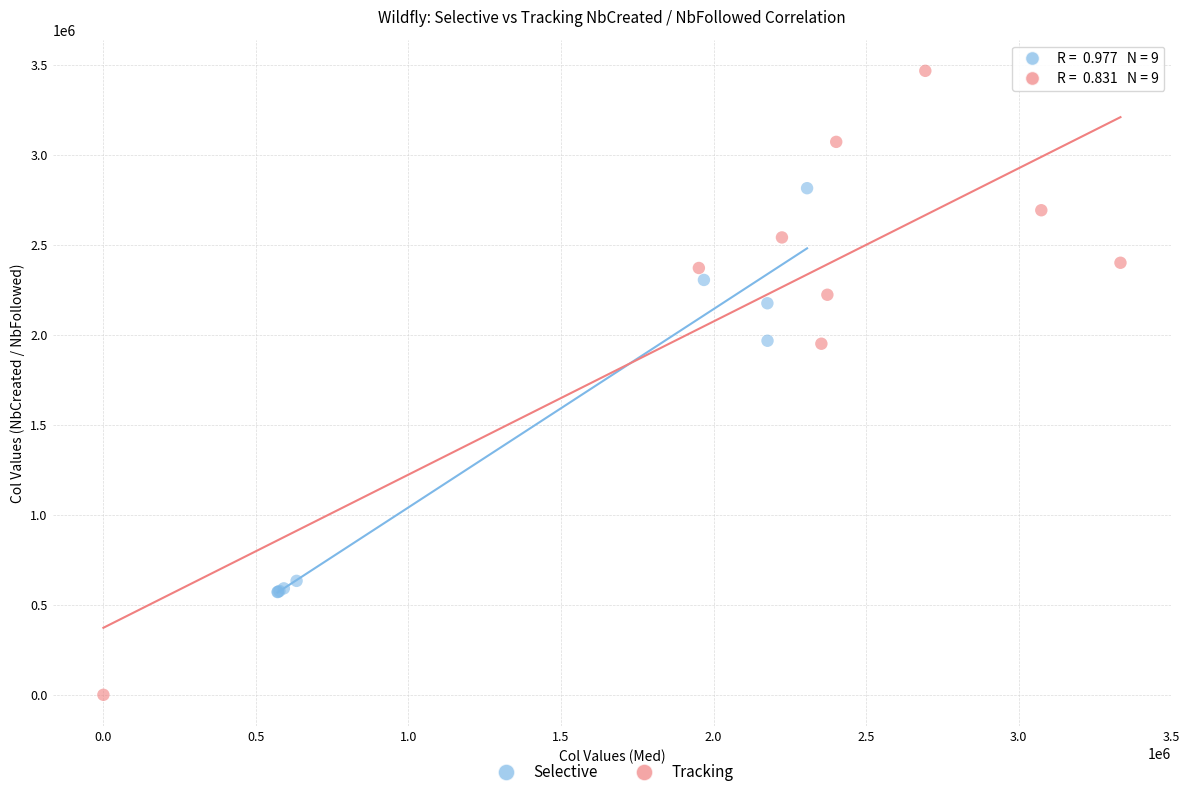

Which series contains the highest Y value?

Tracking